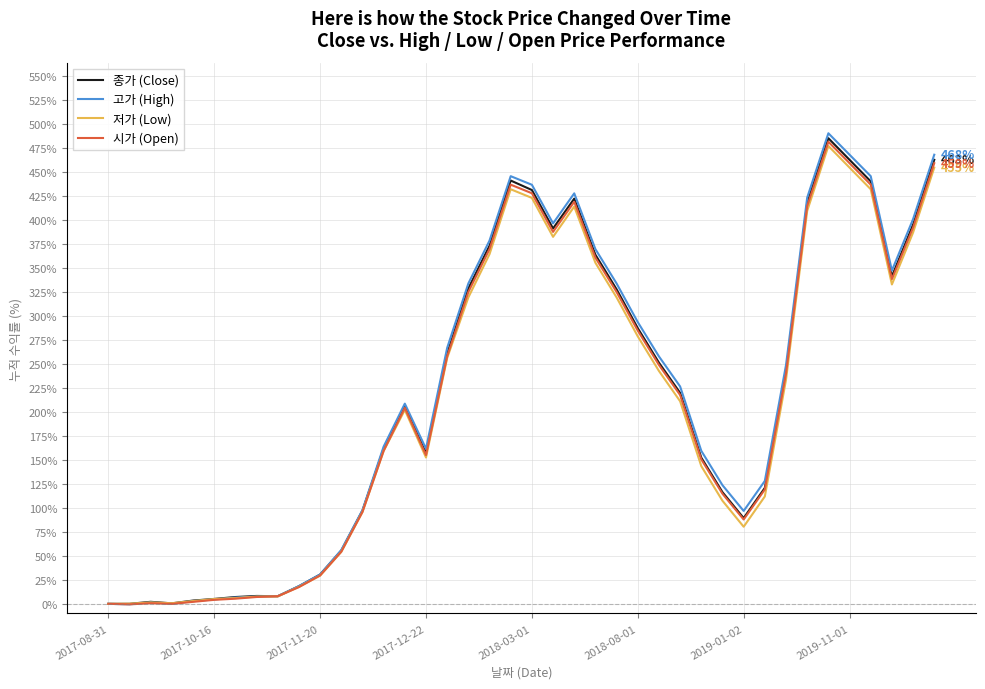

What is the highest value of the 시가 (Open) series?

481.6